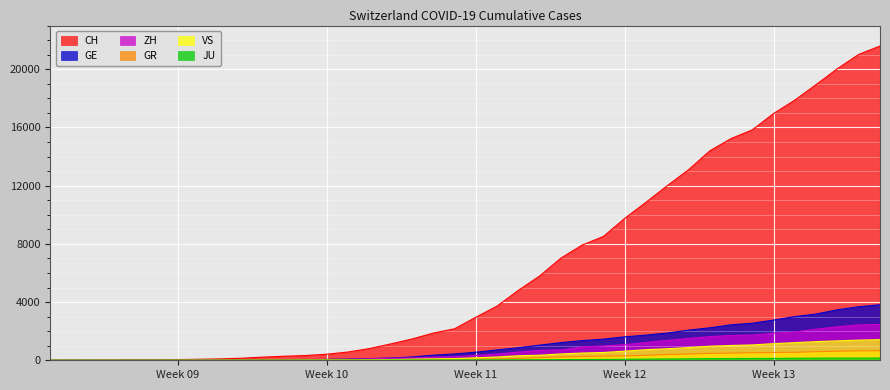

Which series has the largest total across all categories?

CH